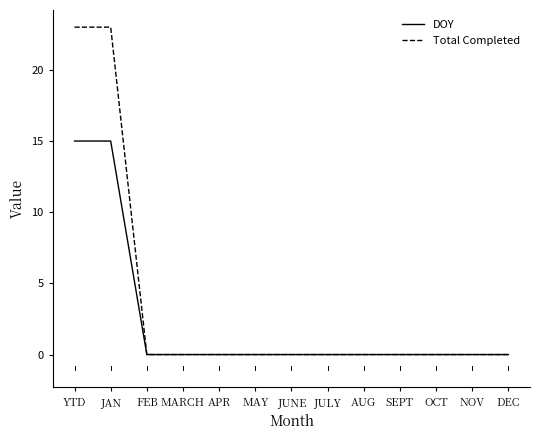

What is the maximum value for Total Completed?

23